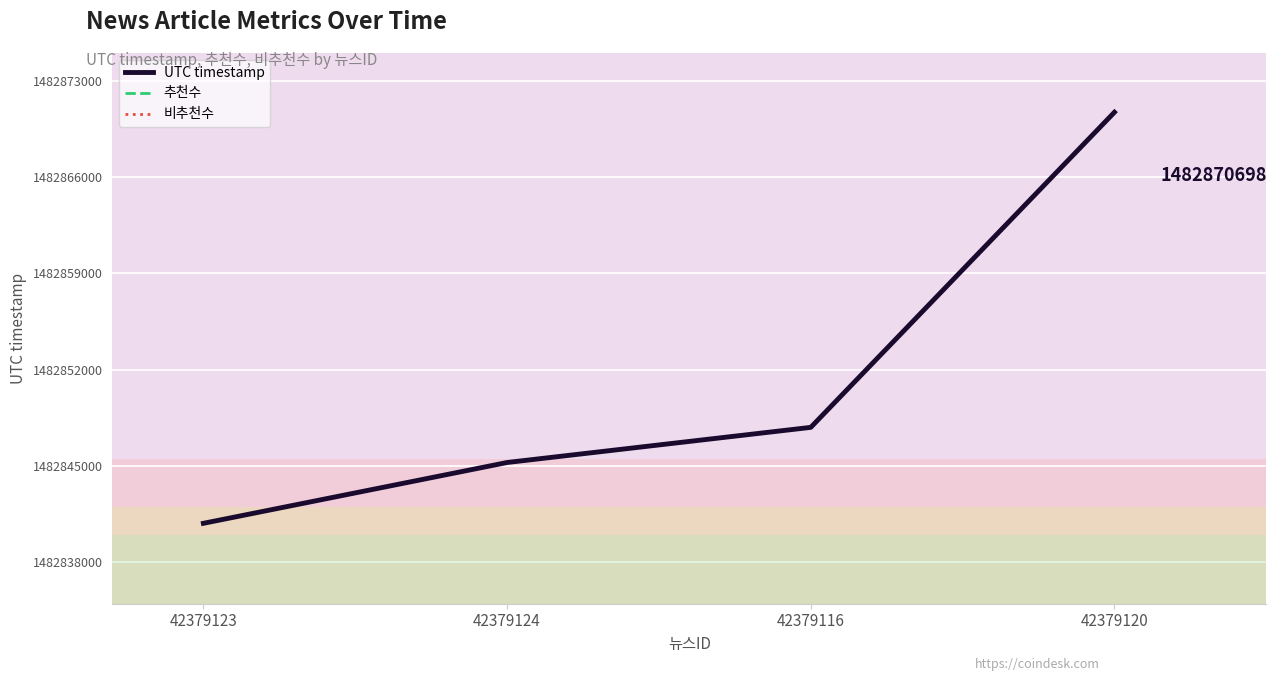

What is the value of the UTC timestamp point at the 3rd from the left?

1482847809